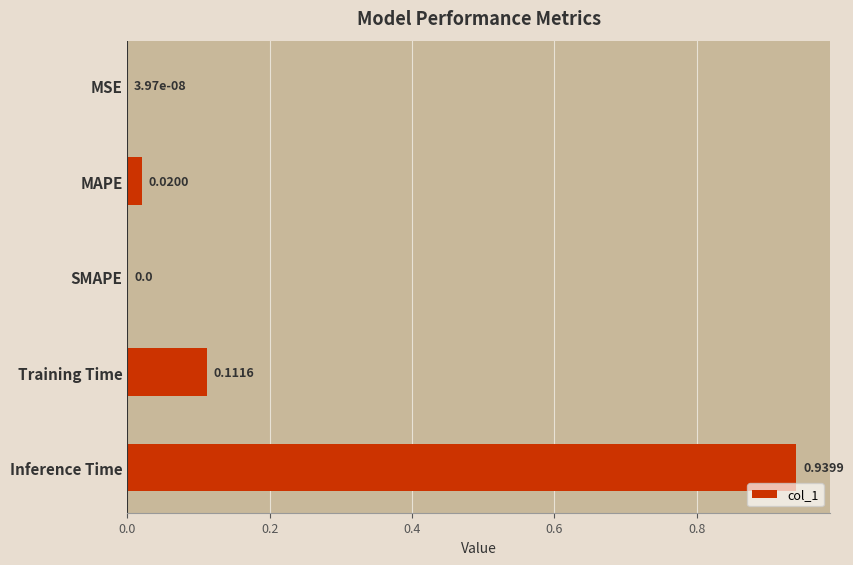

What is the sum of all values?

1.1